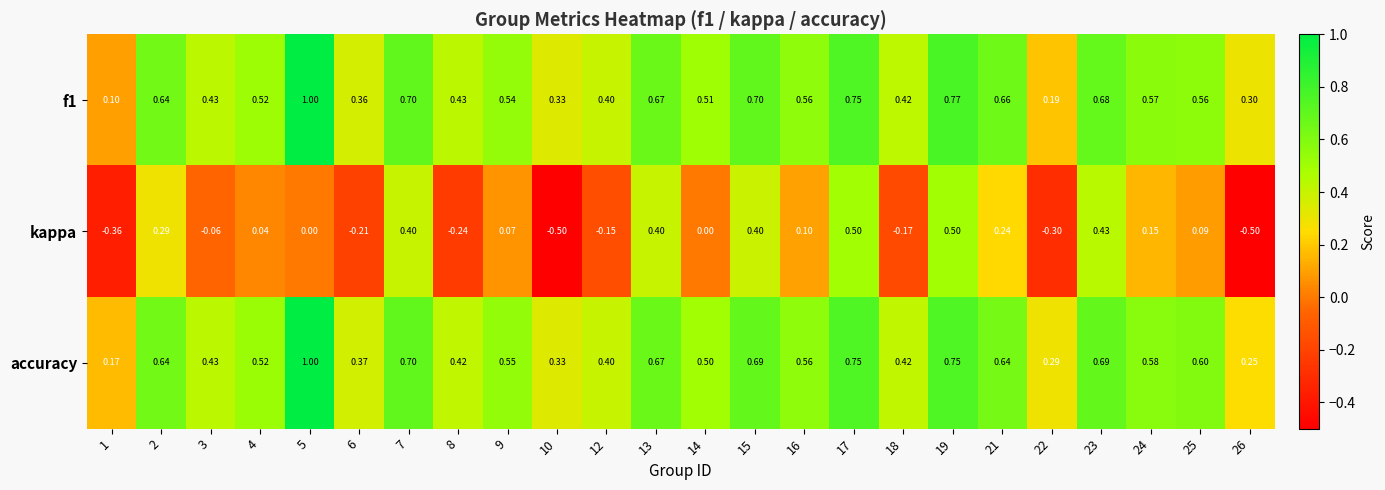

Which series has the largest total across all categories?

accuracy